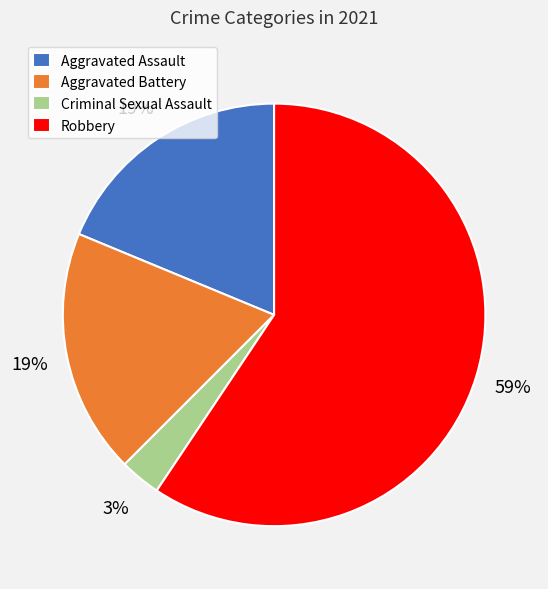

Which slice is the largest?

Robbery